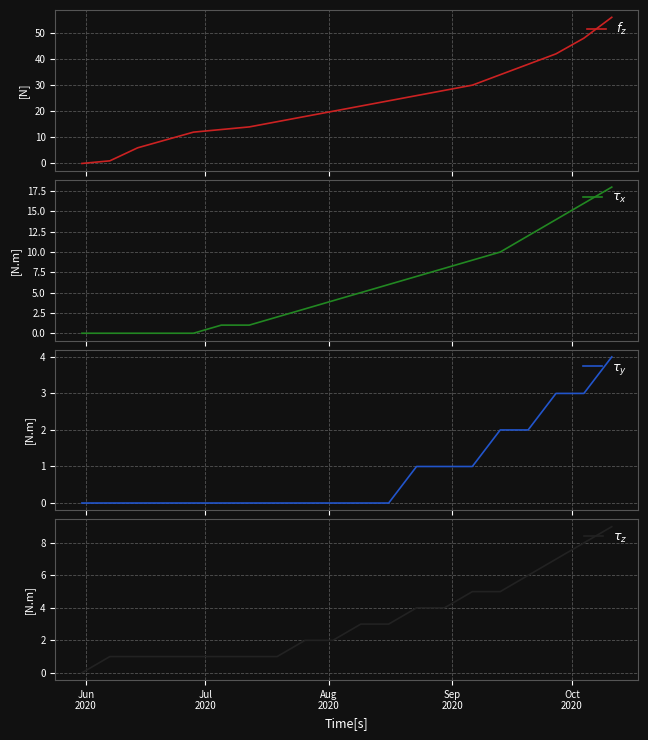

How many $\tau_z$ values are between 1 and 5?

15